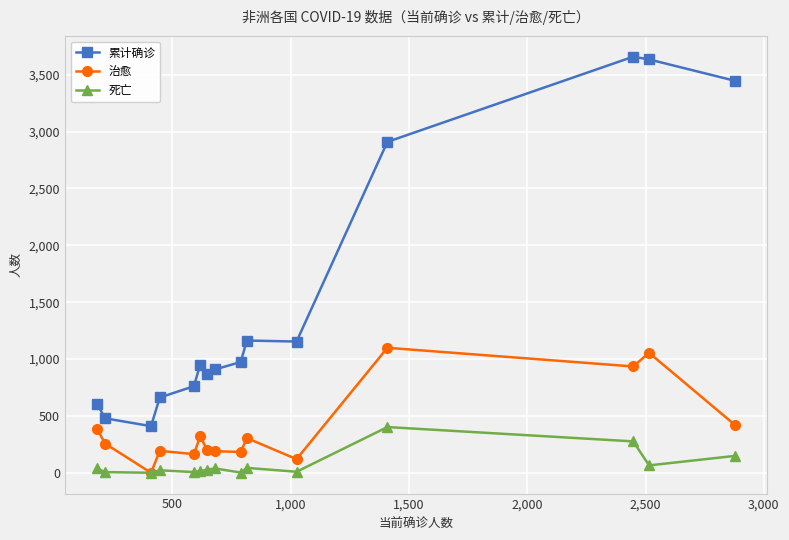

What is the value of the 累计确诊 point at the 2nd from the left?

479